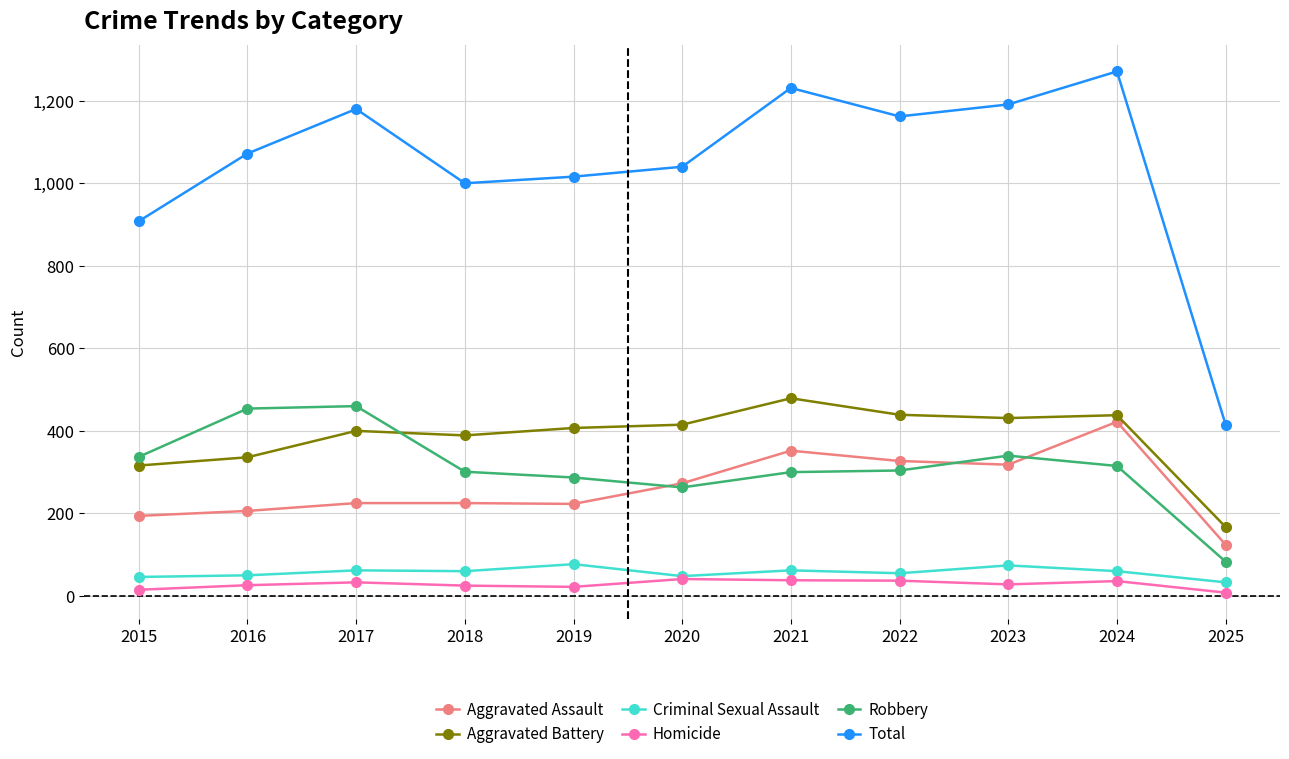

List the series in order of their peak value, highest first.

Total, Aggravated Battery, Robbery, Aggravated Assault, Criminal Sexual Assault, Homicide